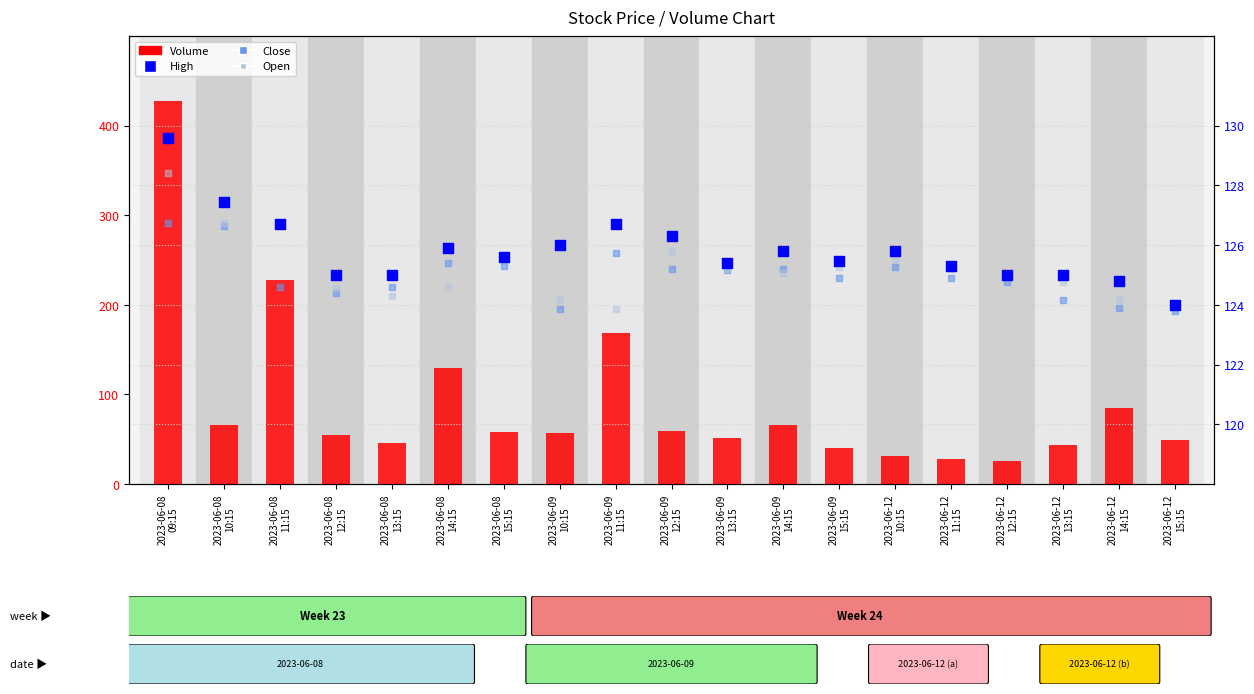

What are all the series names shown in the legend?

Volume, High, Close, Open